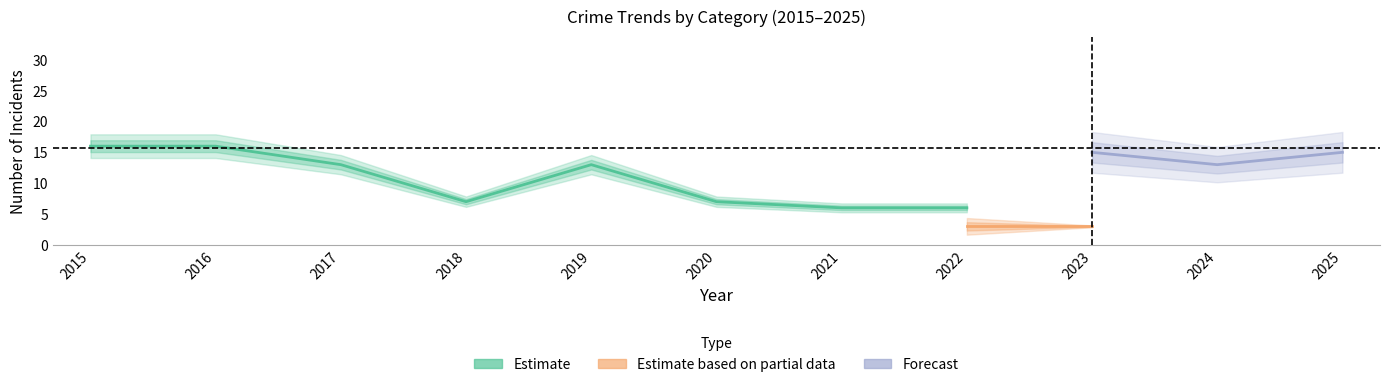

What is the difference between the Total values at 2022 and 2016?

10